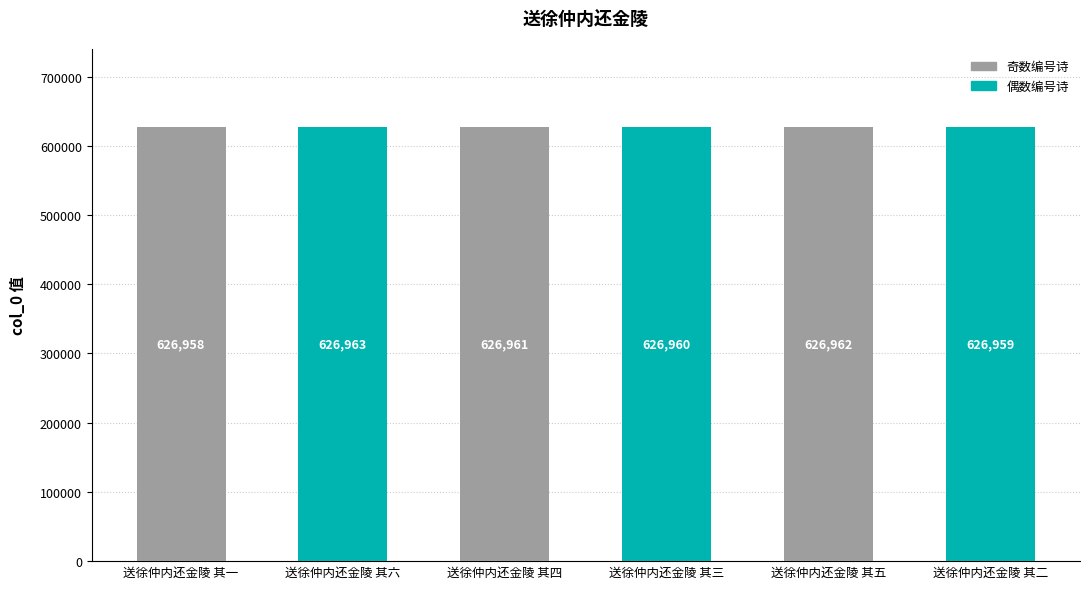

What position from the right is 送徐仲内还金陵 其三?

3